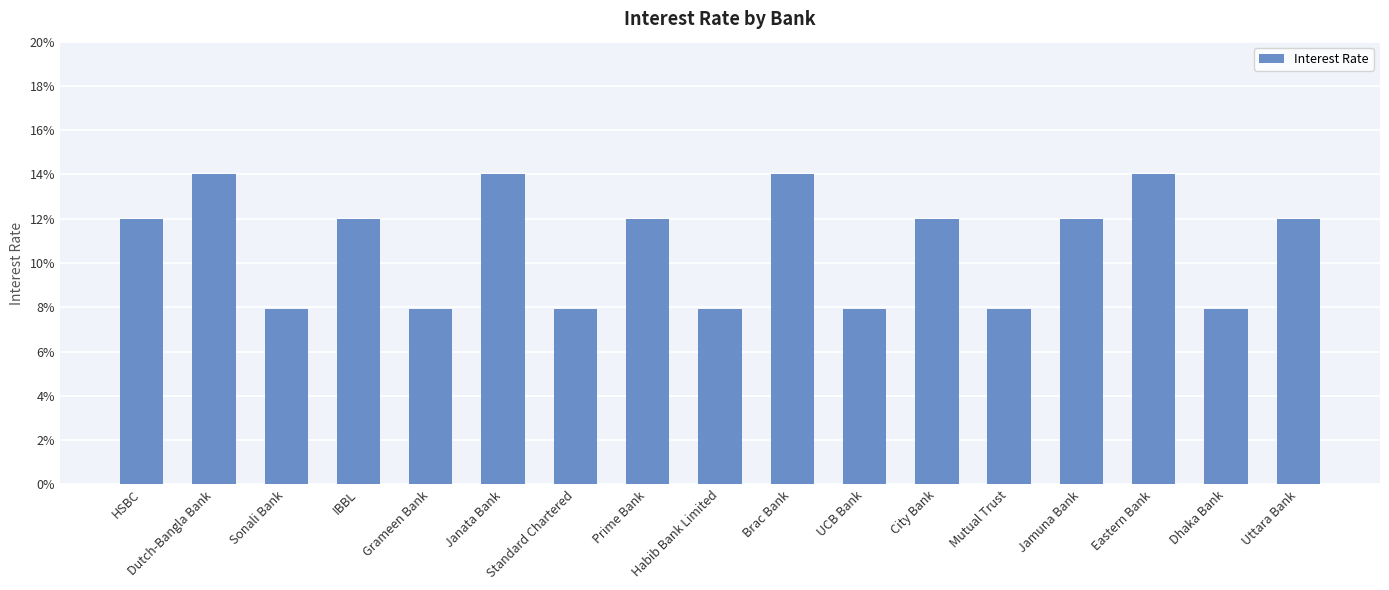

Rank the categories by value from highest to lowest.

Dutch-Bangla Bank, Janata Bank, Brac Bank, Eastern Bank, HSBC, IBBL, Prime Bank, City Bank, Jamuna Bank, Uttara Bank, Sonali Bank, Grameen Bank, Standard Chartered, Habib Bank Limited, UCB Bank, Mutual Trust, Dhaka Bank